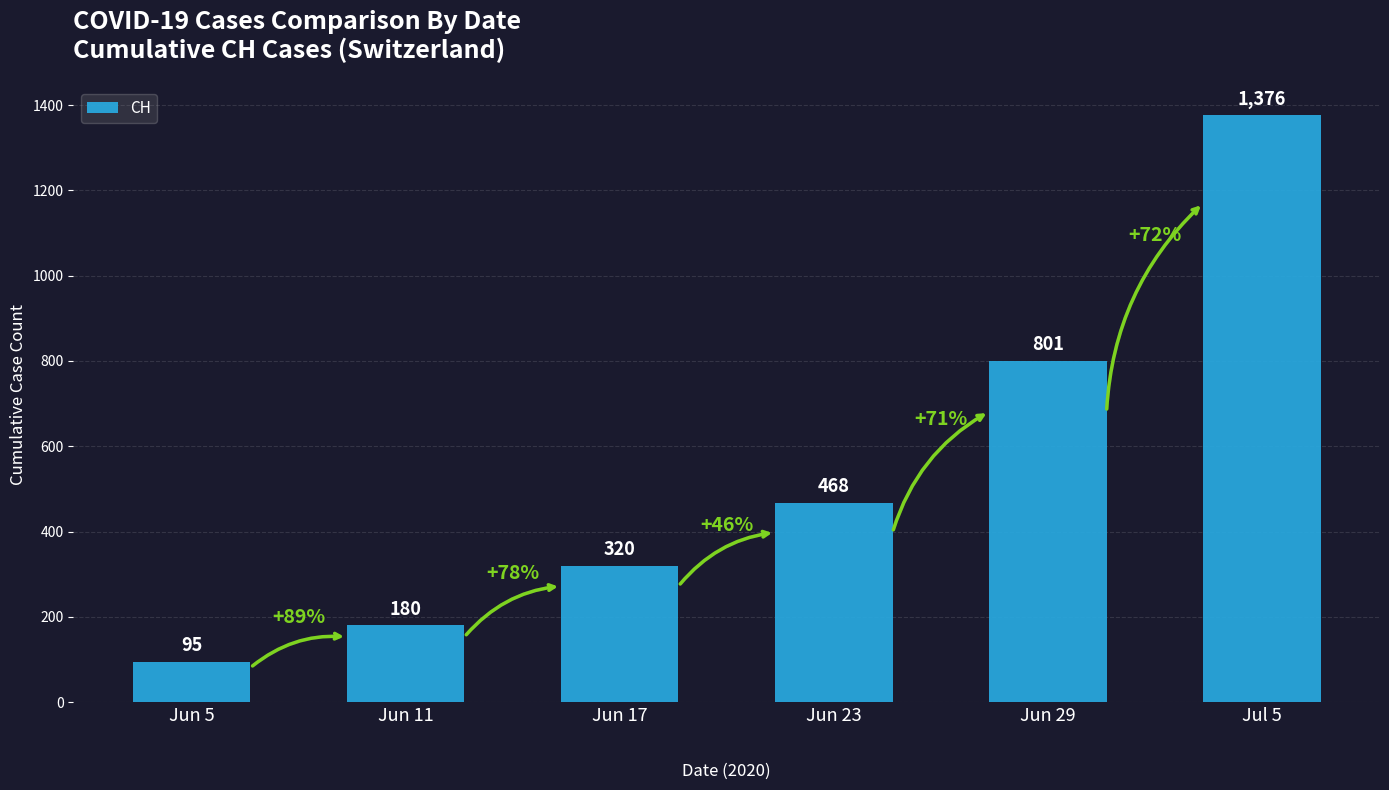

Between Jun 17 and Jun 11, which is larger?

Jun 17